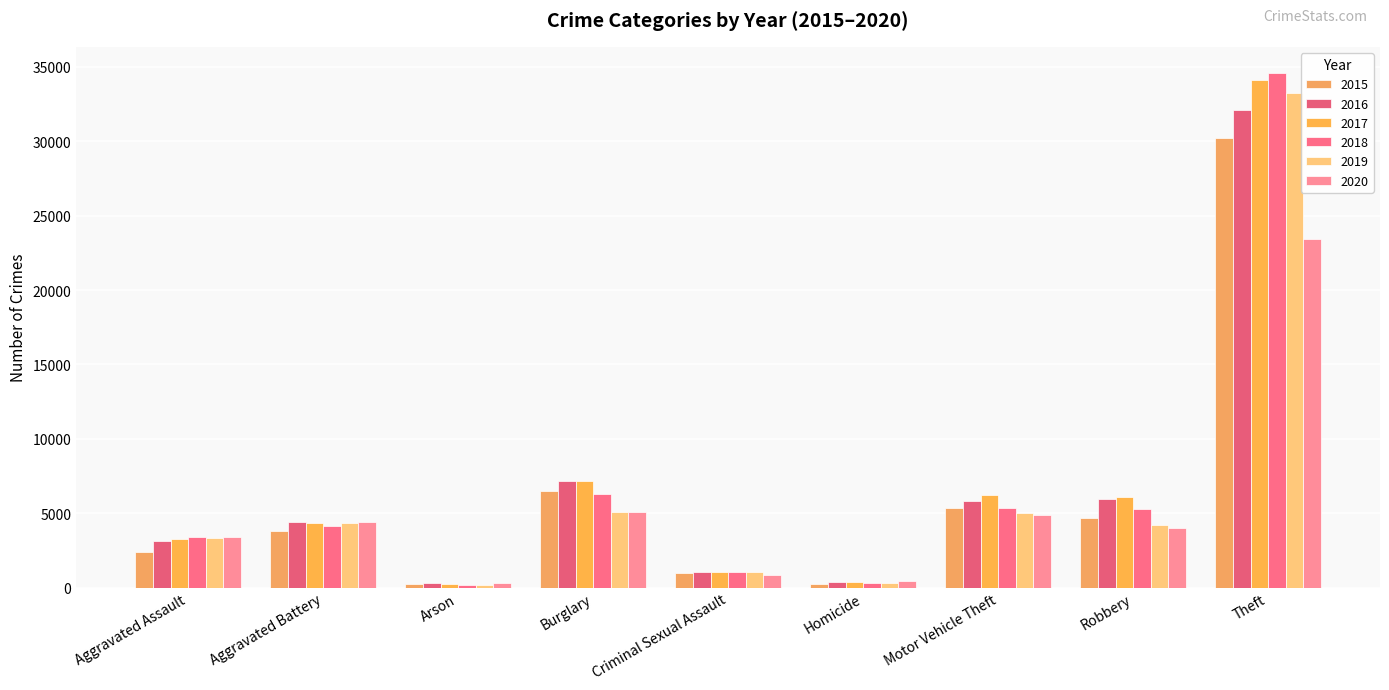

Reading right to left, transcribe all the data shown in this chart.

2015: 30192	4671	5337	263	955	6479	233	3783	2422
2016: 32092	5954	5829	378	1032	7148	293	4390	3098
2017: 34103	6084	6238	391	1077	7194	263	4351	3247
2018: 34620	5267	5365	310	1074	6270	198	4166	3379
2019: 33278	4191	5013	278	1040	5108	196	4320	3322
2020: 23425	3975	4898	436	840	5049	308	4418	3377